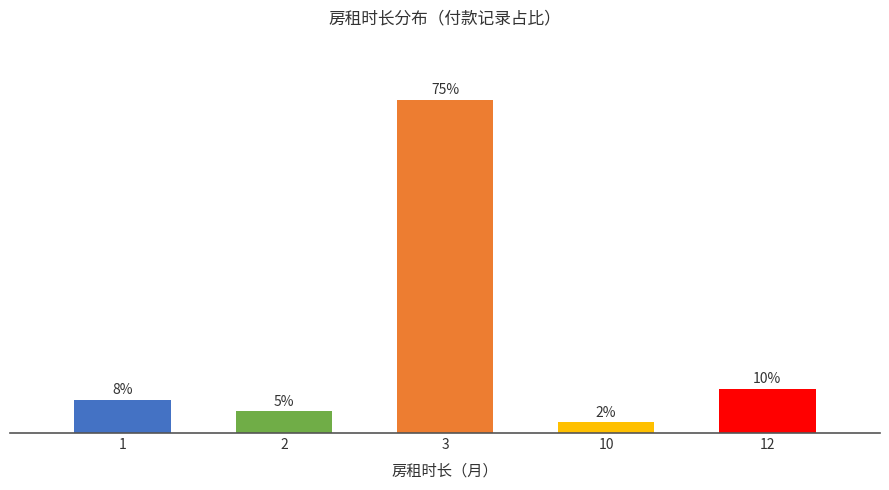

Rank the categories by value from highest to lowest.

3, 12, 1, 2, 10